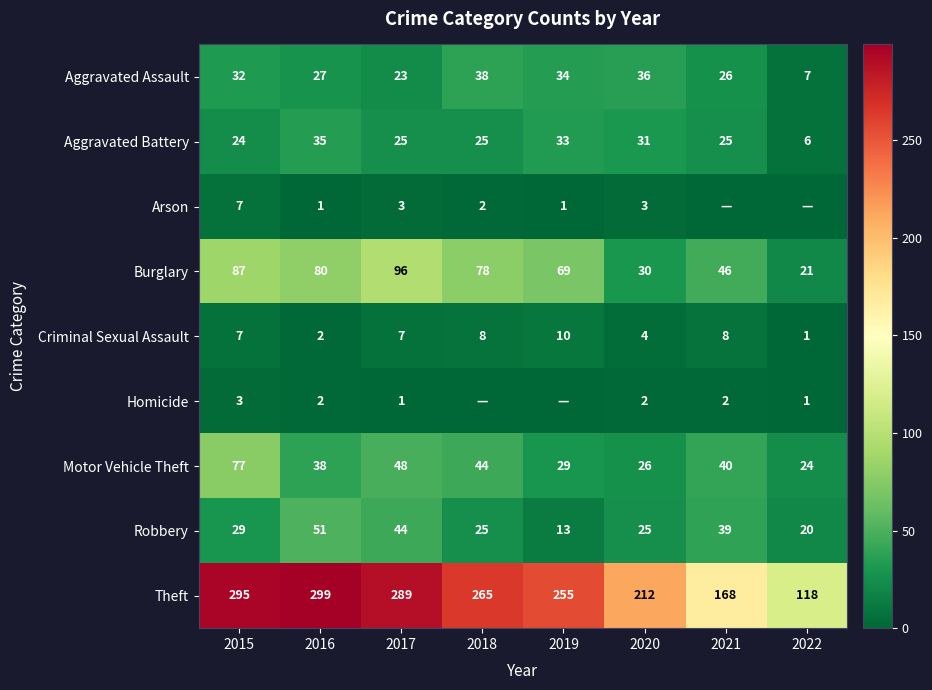

Count the number of data series in this chart.

9